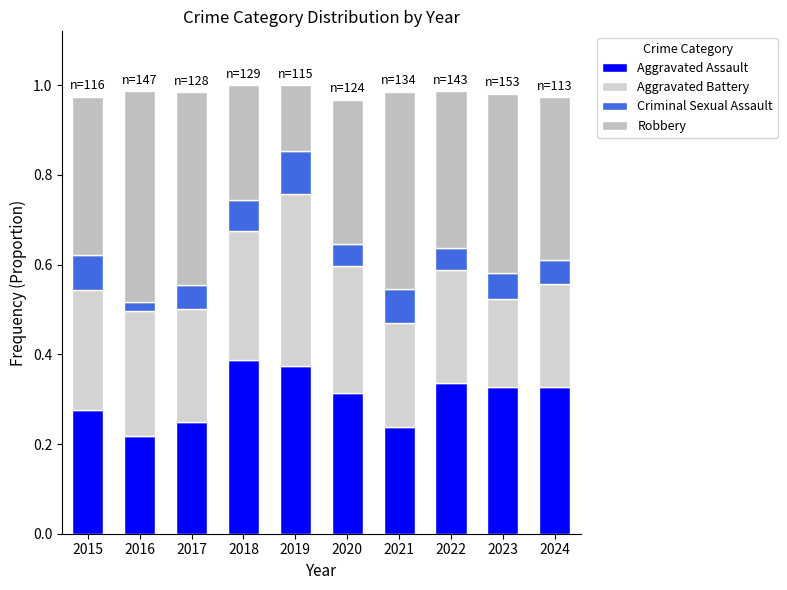

Are the bars horizontal?

No